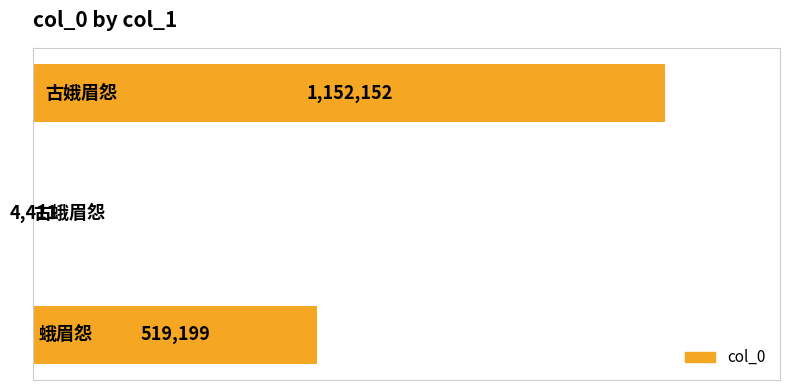

What is the average value?

558587